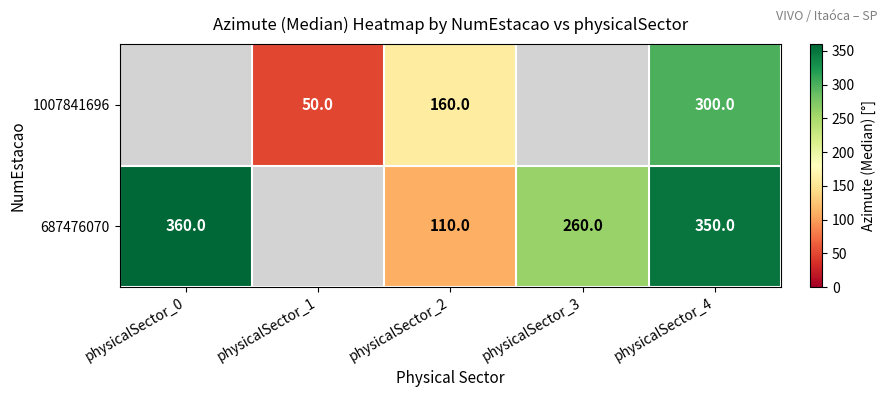

What is the minimum value shown in the chart?

50.0